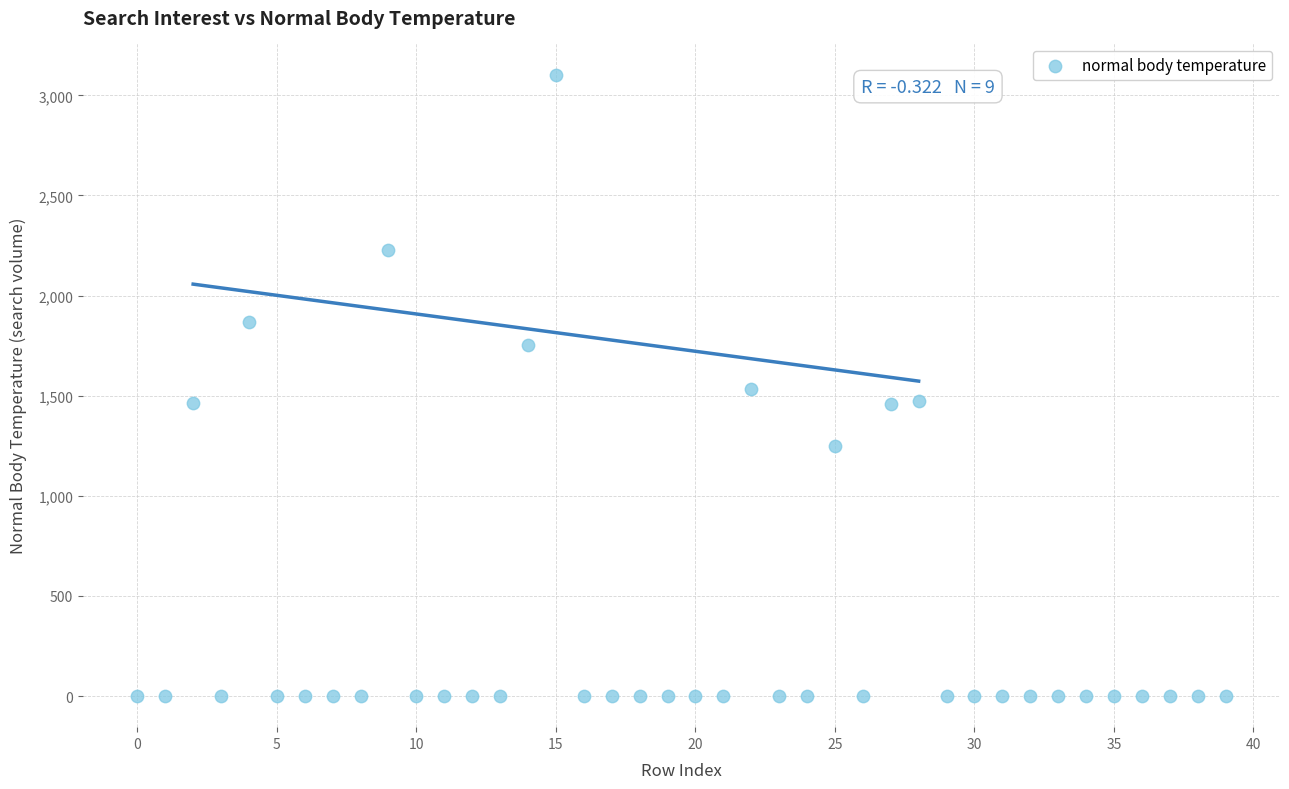

What is the range of Y values (max minus min)?

3103.9